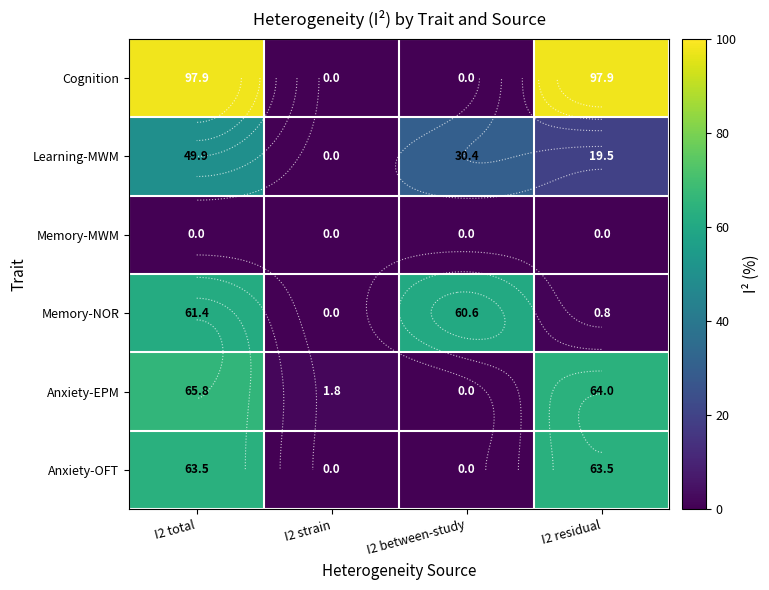

Where does the Anxiety-EPM series first go above 64?

I2 total